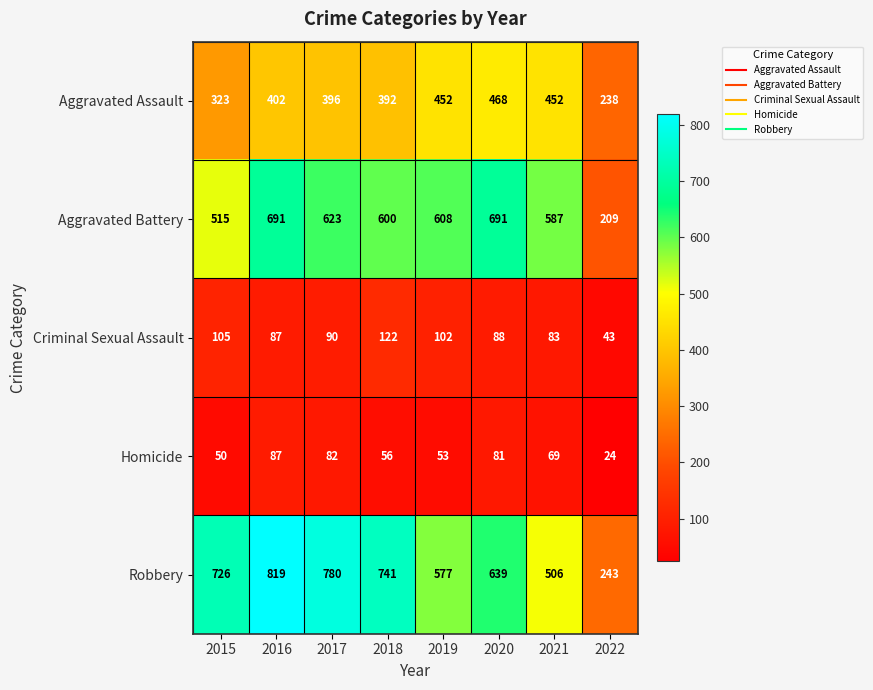

List the series in order of their peak value, highest first.

Robbery, Aggravated Battery, Aggravated Assault, Criminal Sexual Assault, Homicide